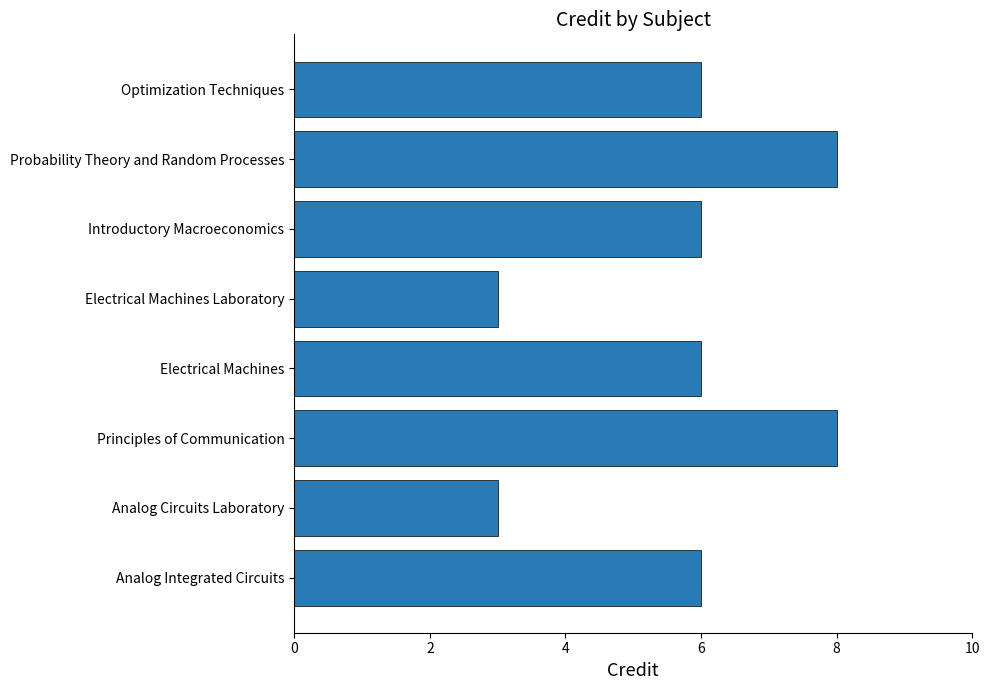

What is the difference between the maximum and minimum values?

5